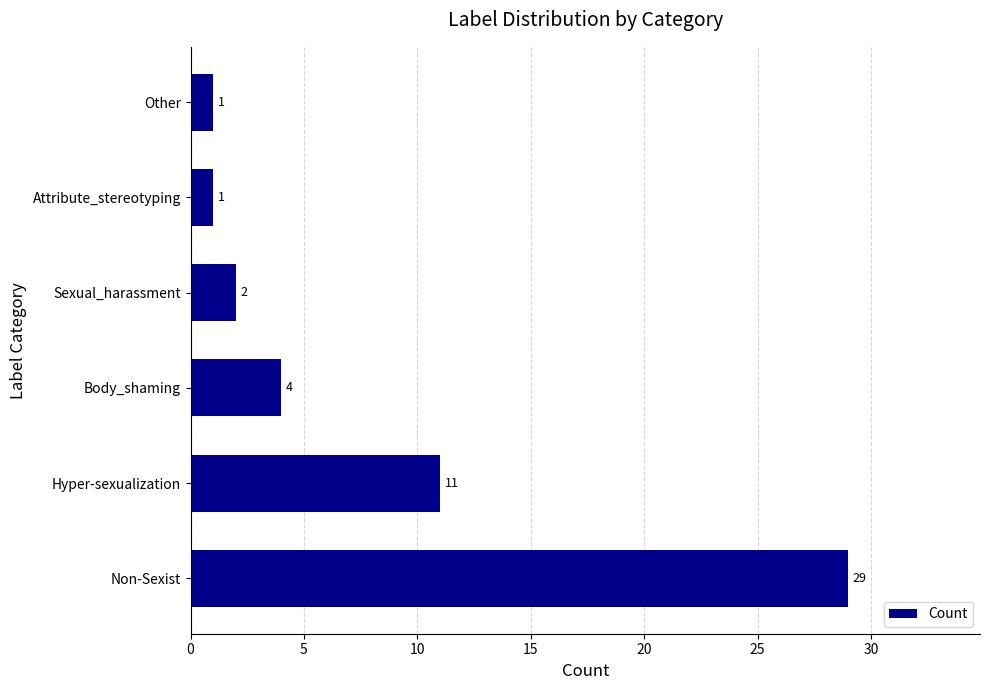

Which has a higher value, Other or Hyper-sexualization?

Hyper-sexualization